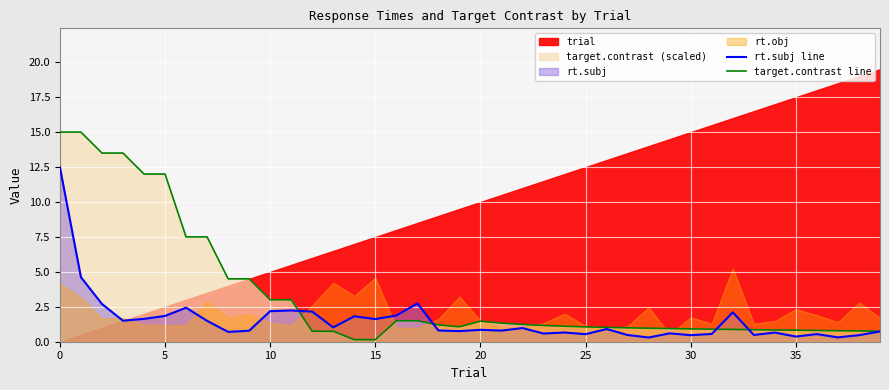

What is the difference between the maximum and minimum values in the target.contrast line series?

14.8